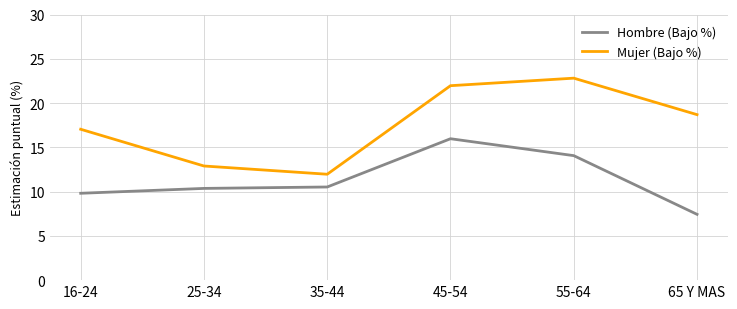

What is the maximum value for Mujer (Bajo %)?

22.8